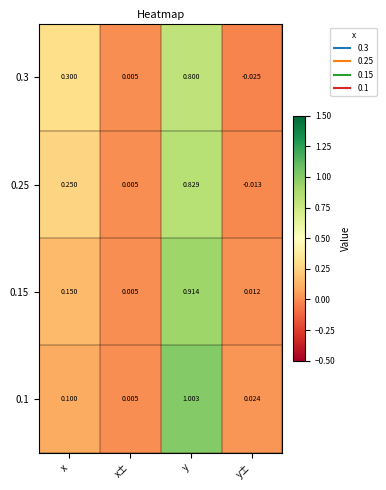

Where is 0.3 nearest to the value 0?

x±